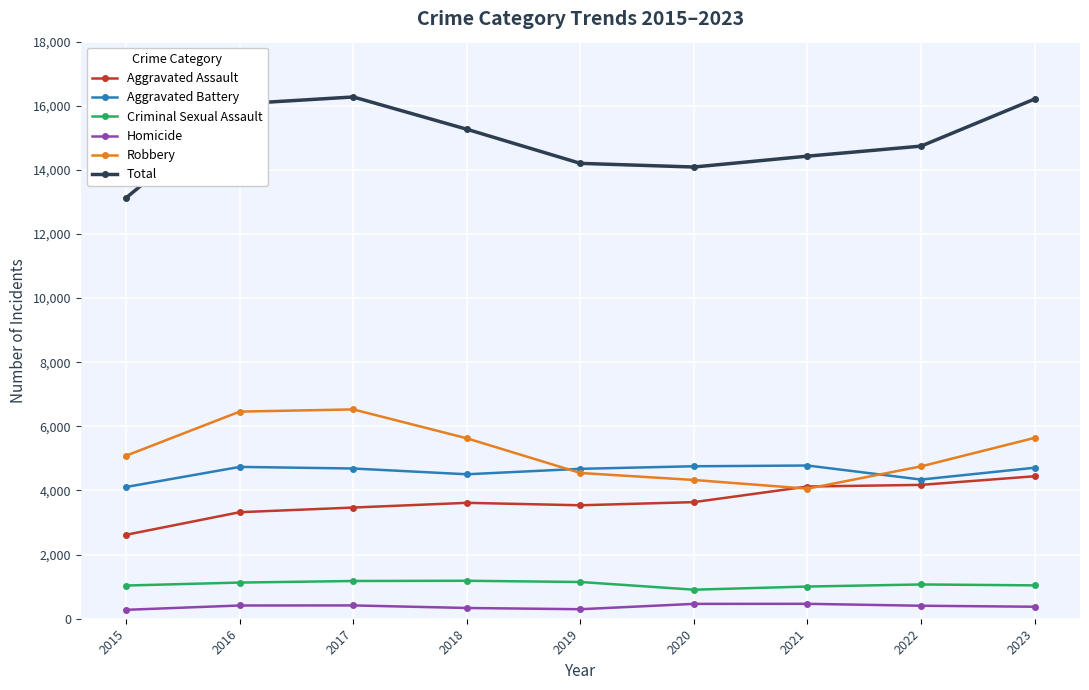

Is it true that Robbery equals 4546 at 2019?

True